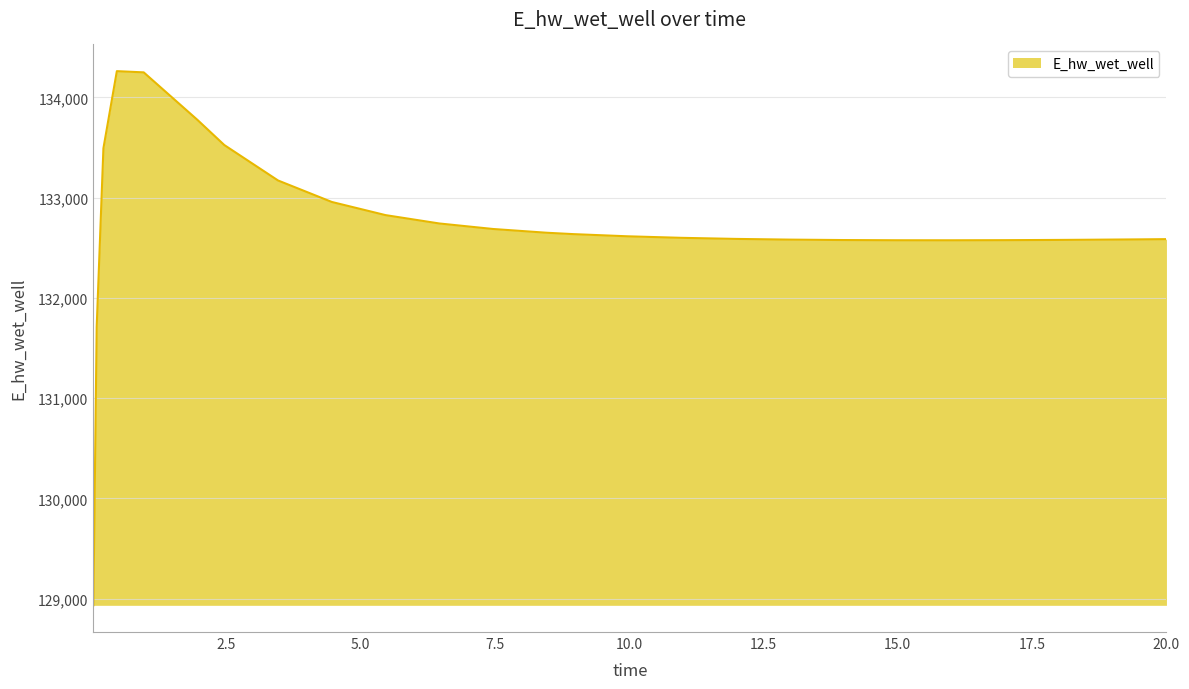

What is the difference between the maximum and minimum values?

5327.4